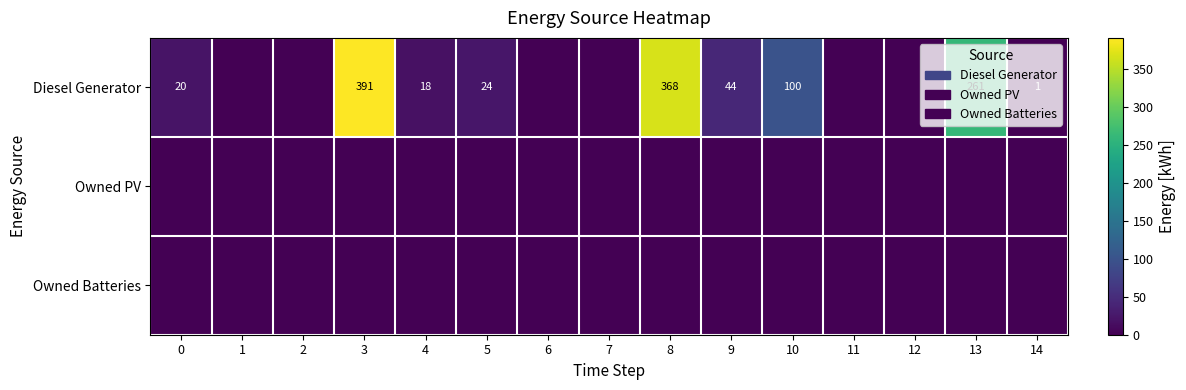

True or false: Diesel Generator has a value of 261 at 13.

True